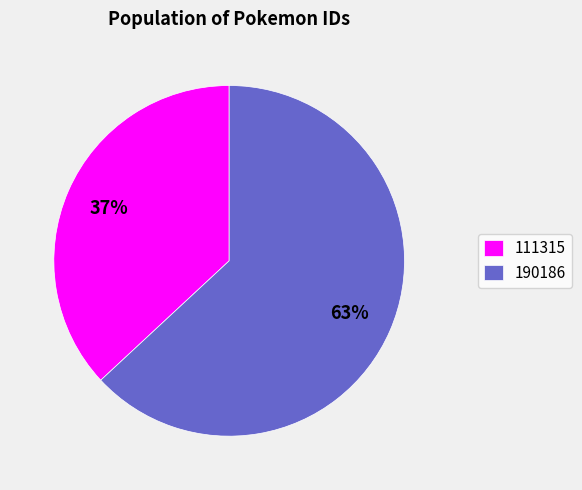

Rank the categories by value from highest to lowest.

190186, 111315